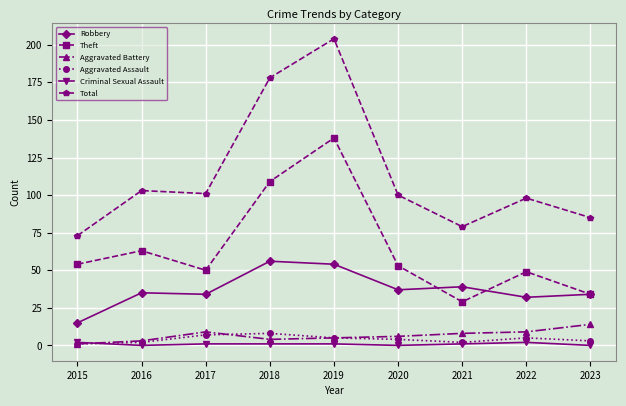

True or false: Aggravated Assault and Robbery cross at least once.

False